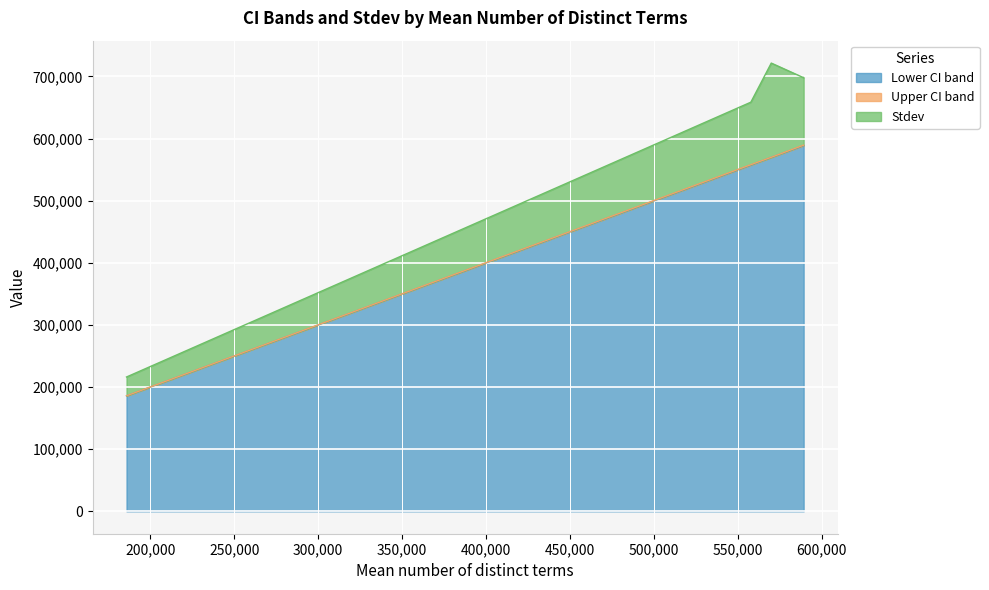

What is the minimum value for Lower CI band?

185821.1